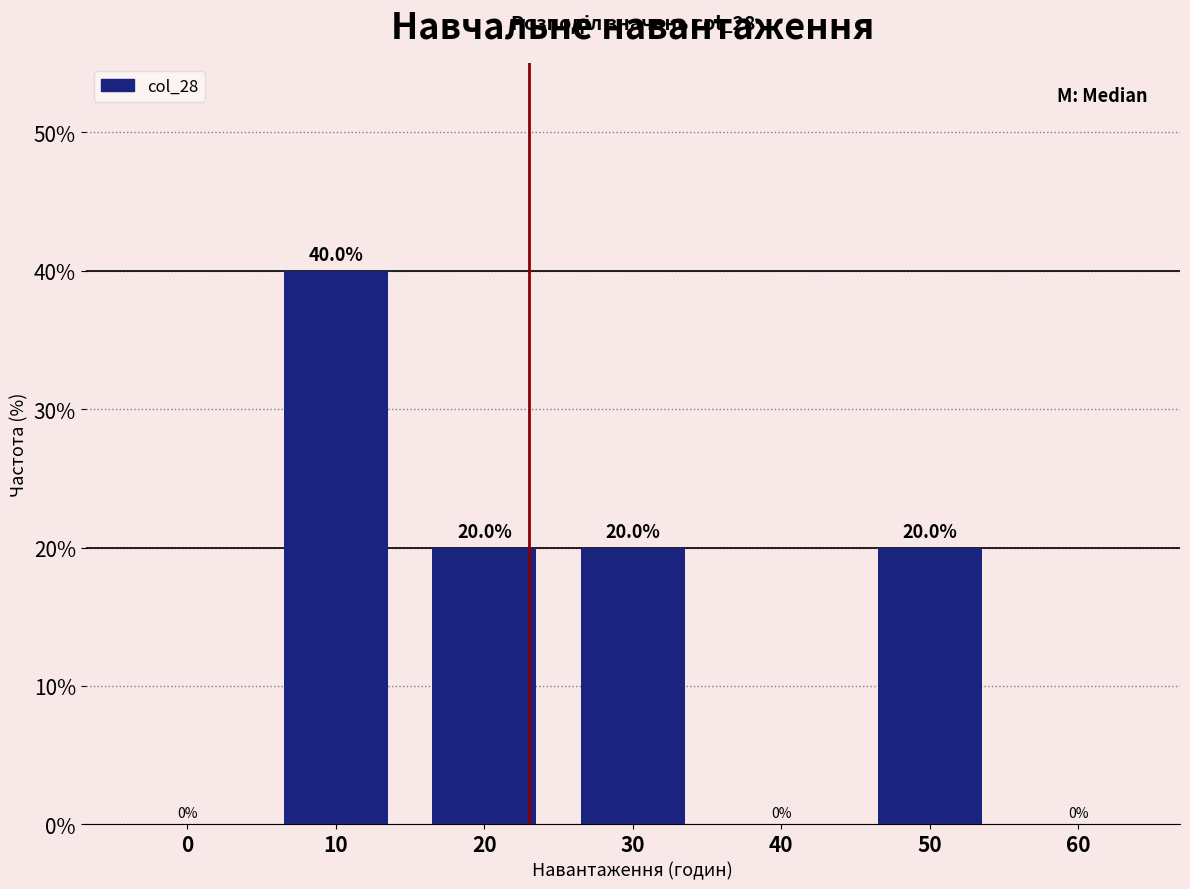

Reading right to left, what are all the values shown in this chart?

60=0	50=20	40=0	30=20	20=20	10=40	0=0